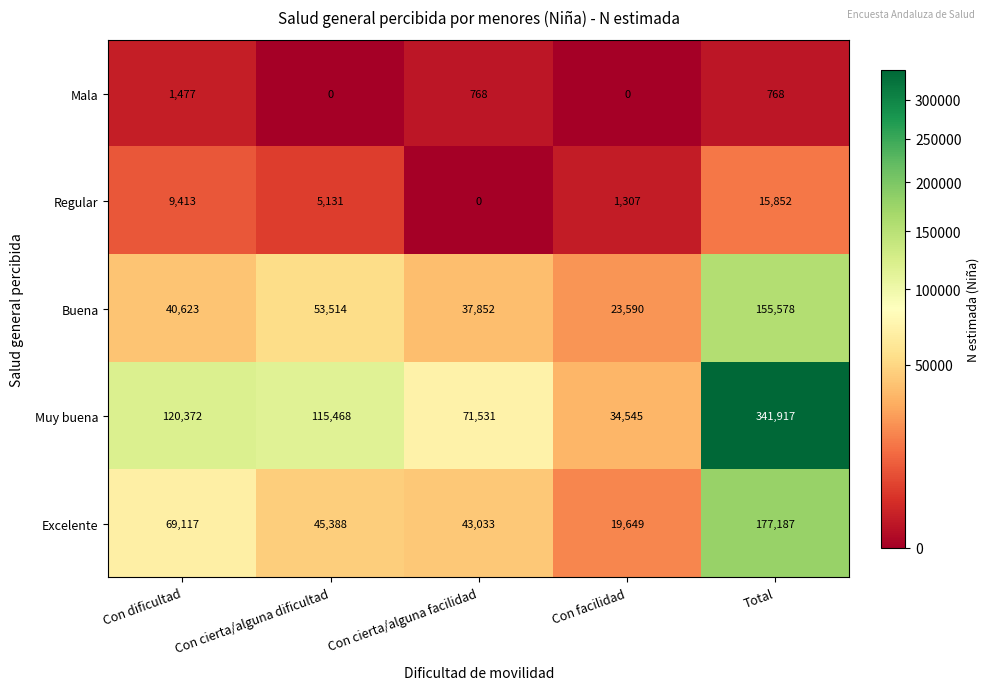

Where does the Excelente series first go above 45388?

Con dificultad